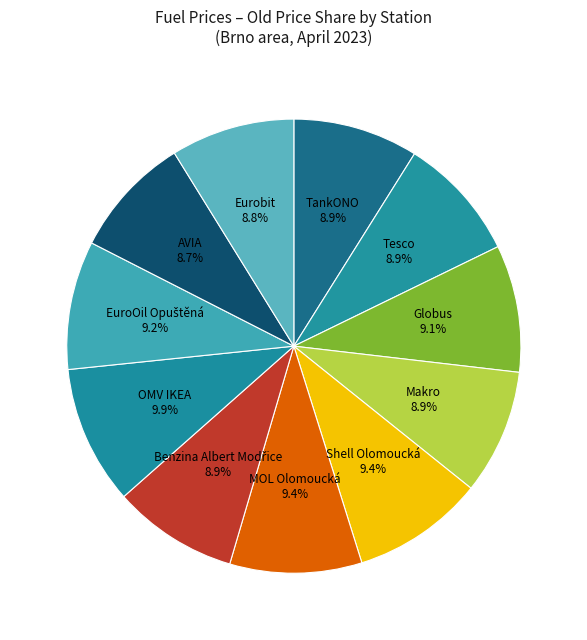

Count the number of slices in the pie.

11